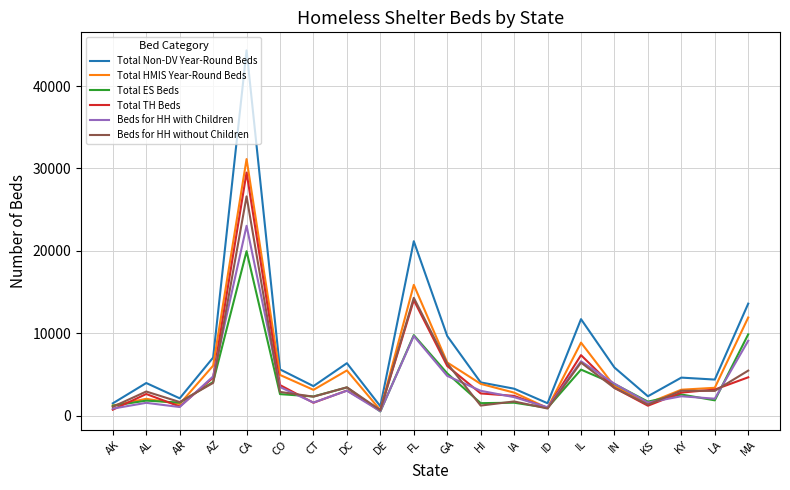

What is the total value across all series at CO?

23261